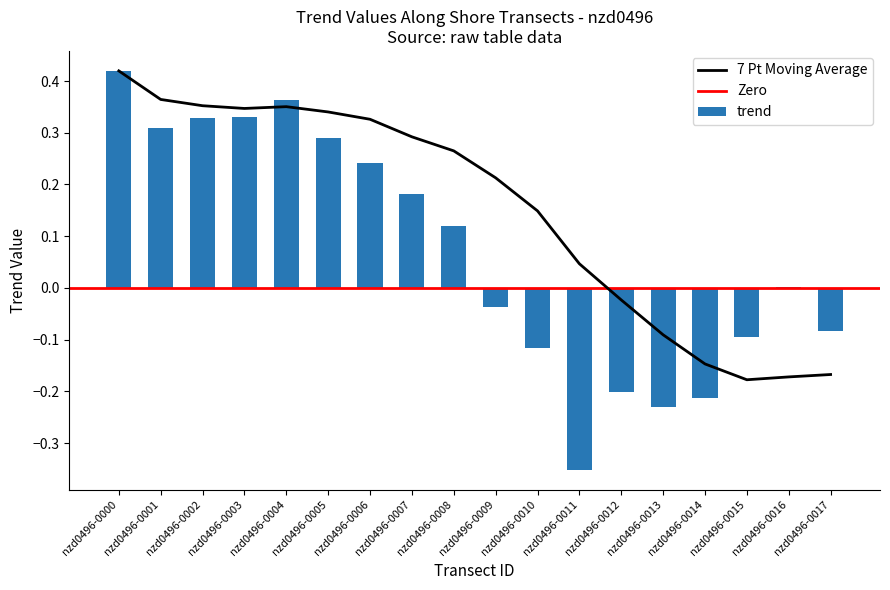

Rank the categories by value from highest to lowest.

nzd0496-0000, nzd0496-0004, nzd0496-0003, nzd0496-0002, nzd0496-0001, nzd0496-0005, nzd0496-0006, nzd0496-0007, nzd0496-0008, nzd0496-0016, nzd0496-0009, nzd0496-0017, nzd0496-0015, nzd0496-0010, nzd0496-0012, nzd0496-0014, nzd0496-0013, nzd0496-0011